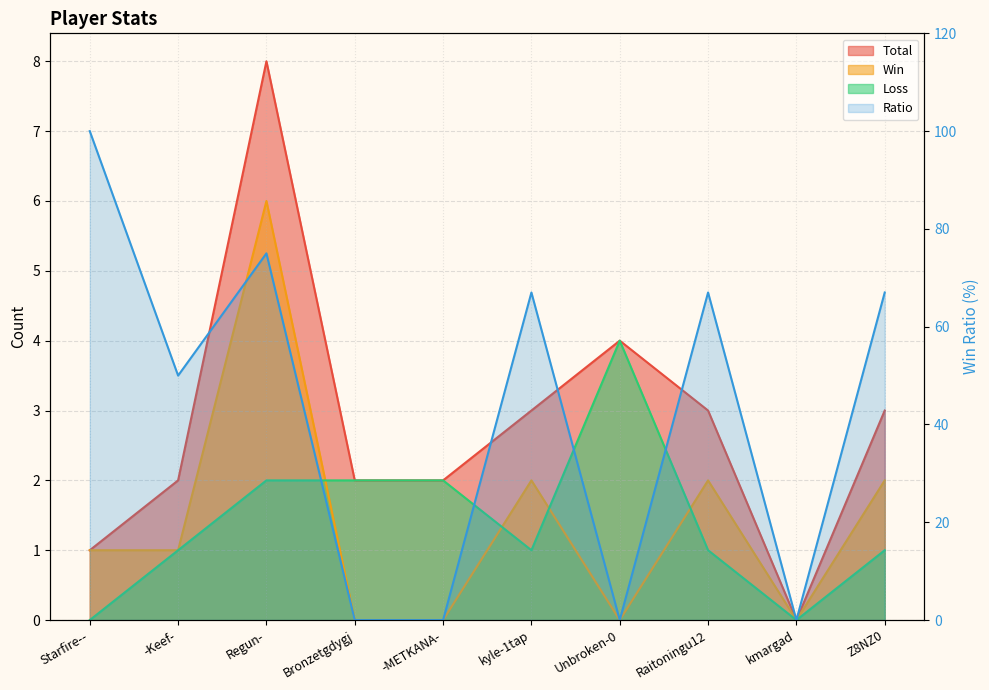

List the labels in order of Loss value, smallest first.

Starfire--, kmargad, -Keef-, kyle-1tap, Raitoningu12, Z8NZ0, Regun-, Bronzetgdygj, -METKANA-, Unbroken-0